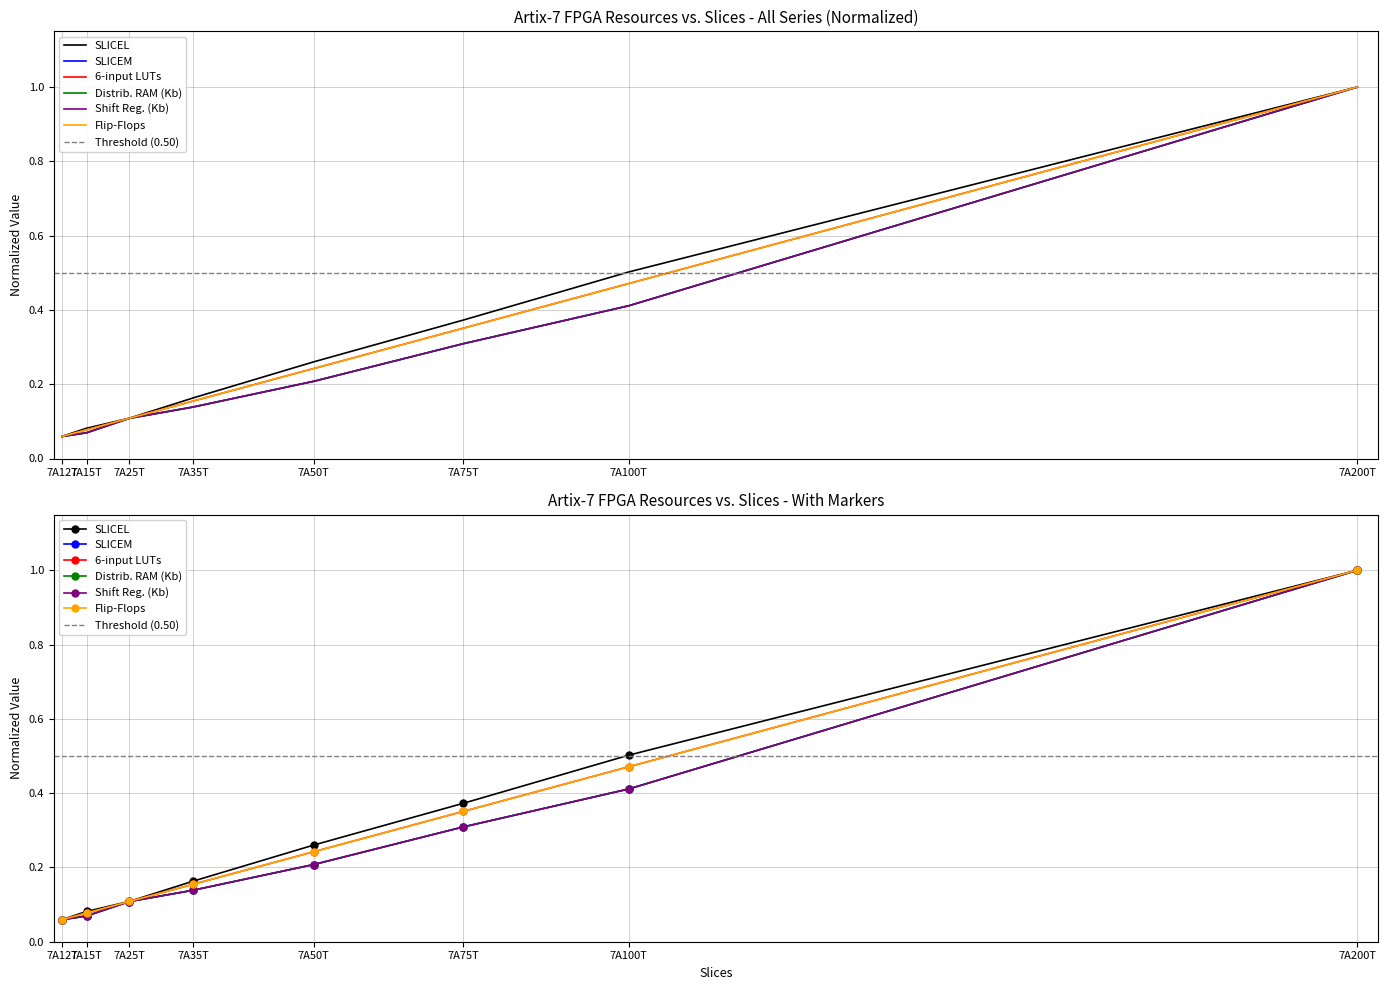

Rank the categories by SLICEL value from highest to lowest.

7A200T, 7A100T, 7A75T, 7A50T, 7A35T, 7A25T, 7A15T, 7A12T